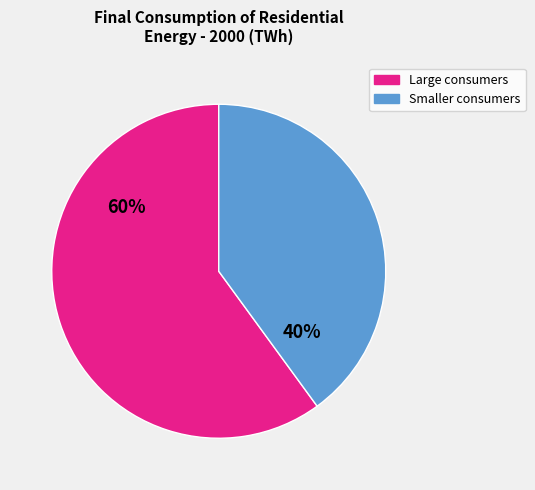

Approximately how many times larger is the value at Smaller consumers compared to Large consumers?

0.7